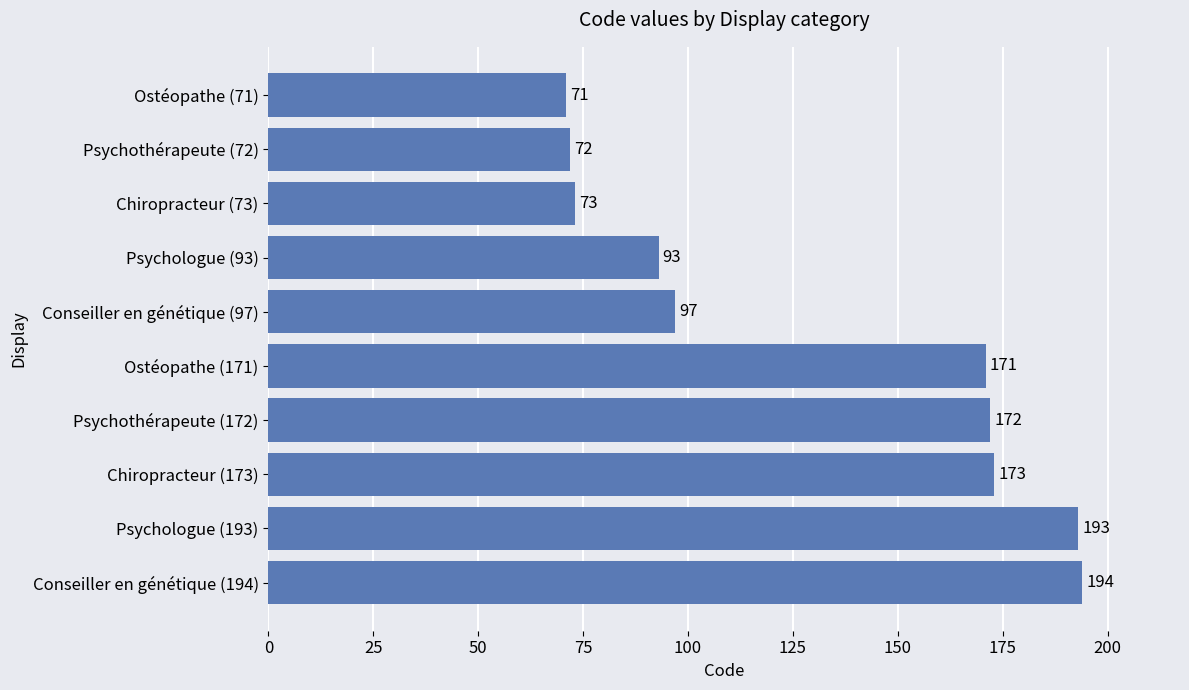

Between Psychothérapeute (72) and Conseiller en génétique (194), which is larger?

Conseiller en génétique (194)